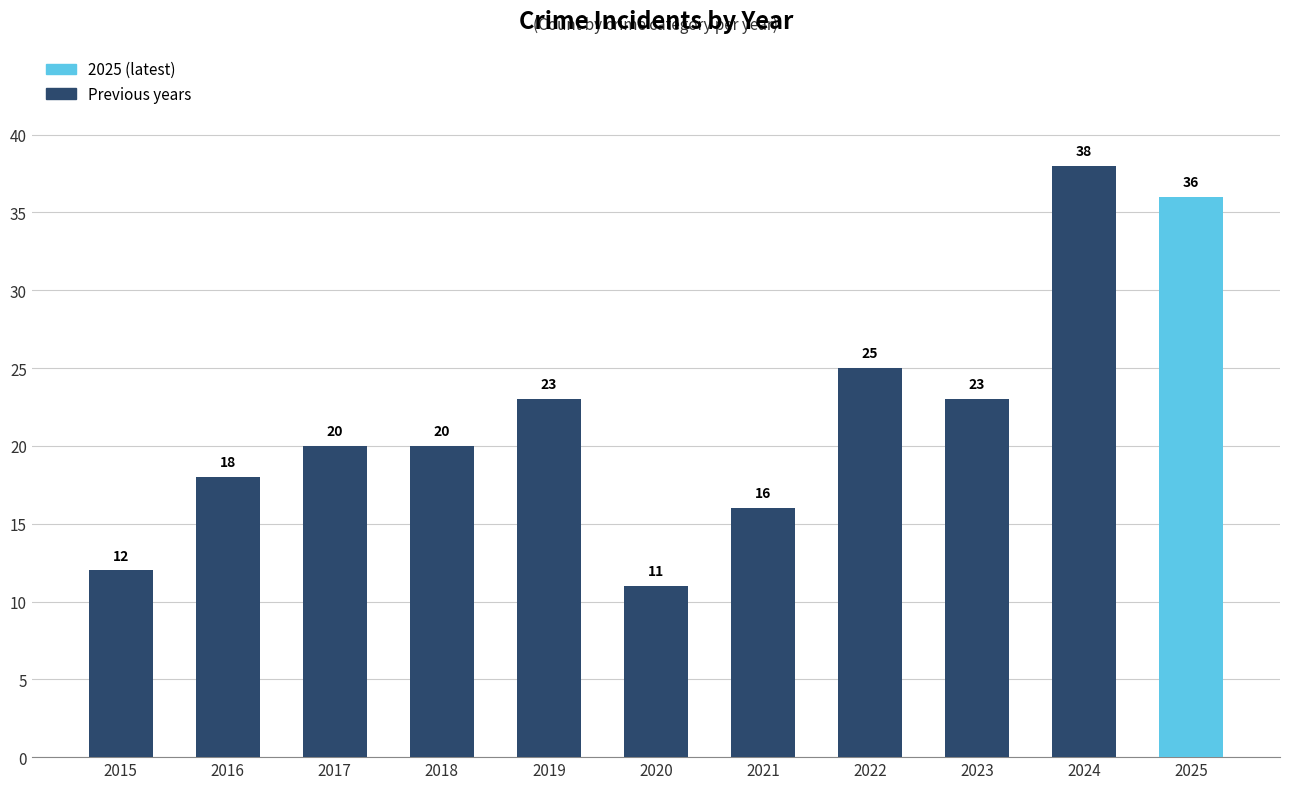

What is the ratio of the value at 2017 to the value at 2018?

1.0